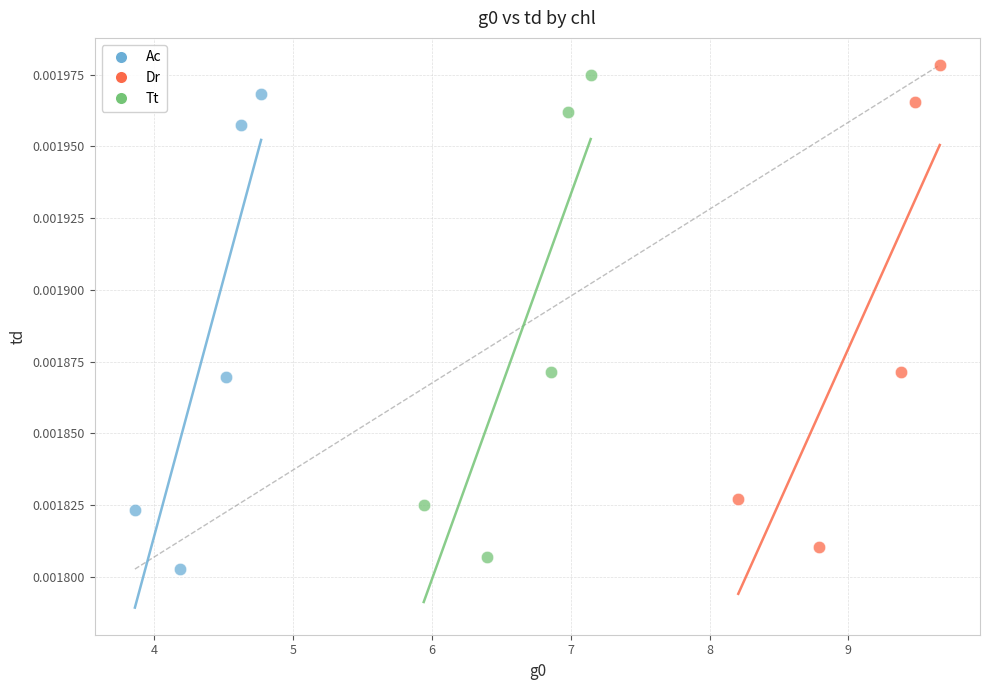

Which series has the widest spread of Y values?

Tt